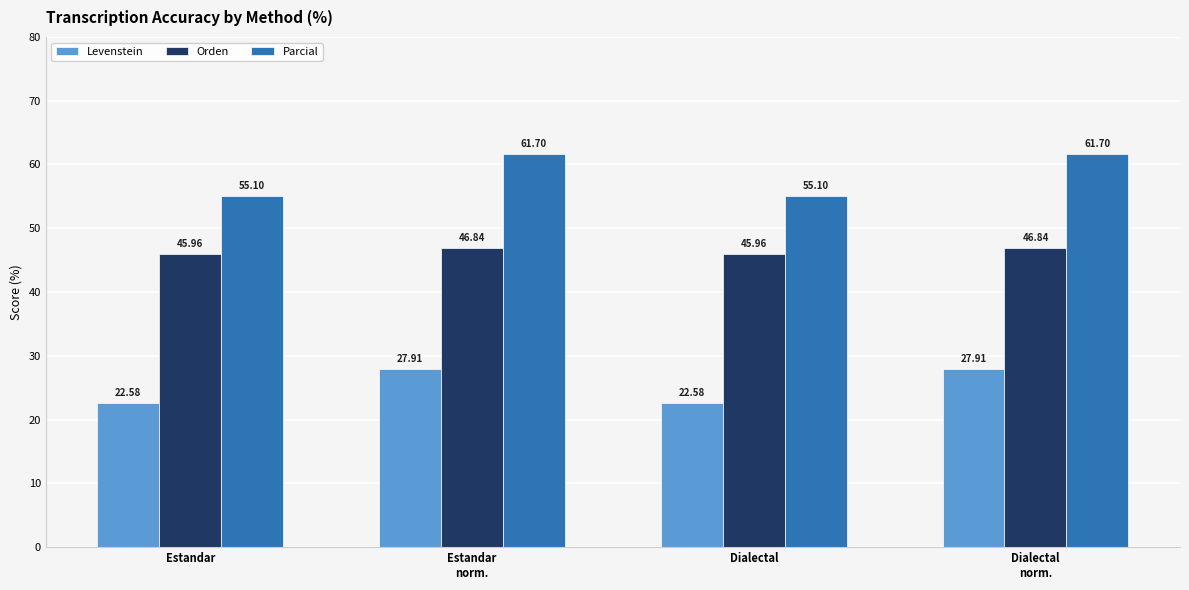

What is the difference between the maximum and minimum values in the Levenstein series?

5.3